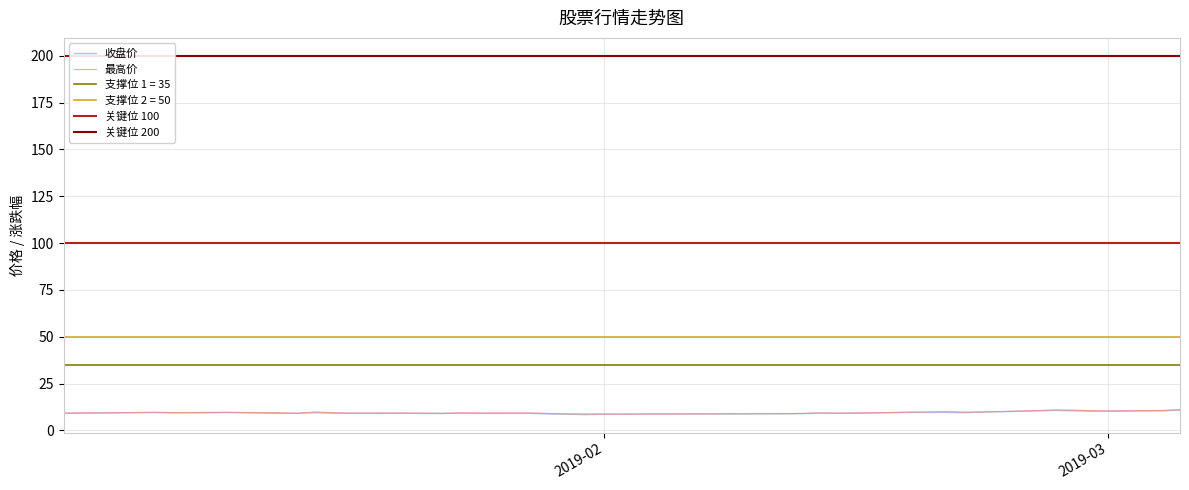

What is the minimum value for 收盘价?

8.5